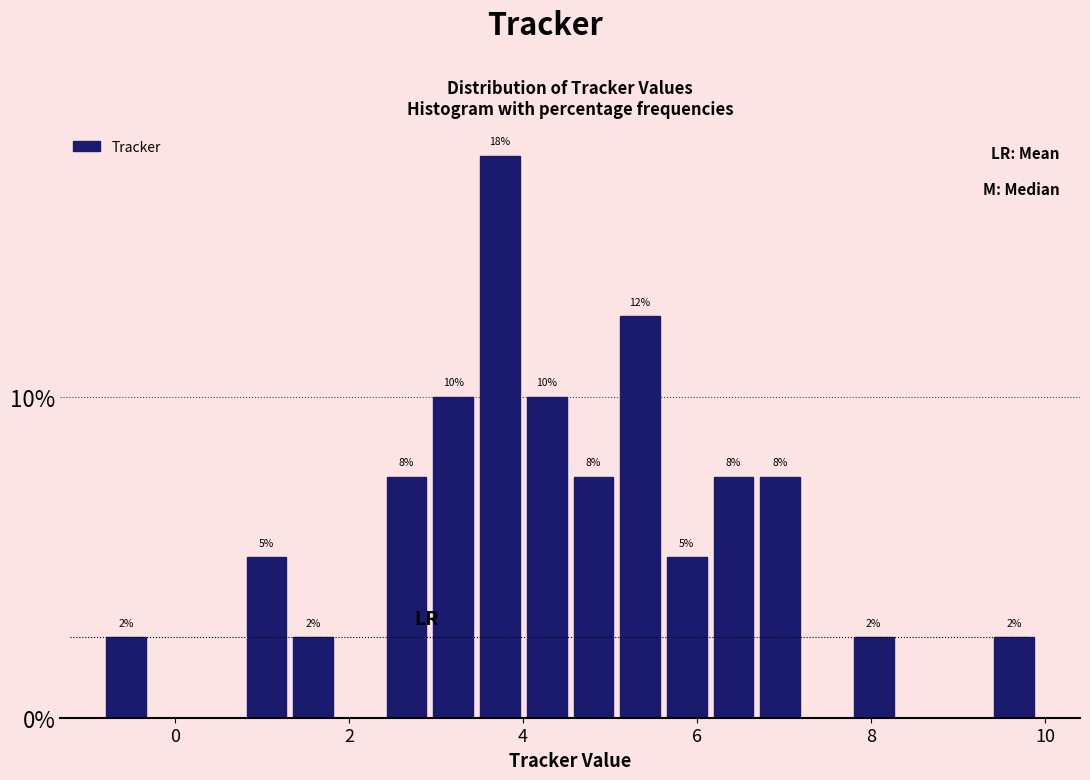

Read against the x-axis, roughly where is the centre of the tallest bar?

3.8